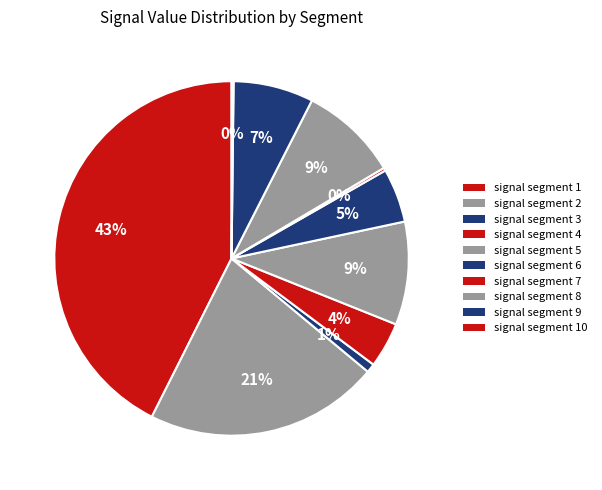

To the nearest percent, what is the difference between the signal segment 2 and signal segment 7 slice percentages?

21%